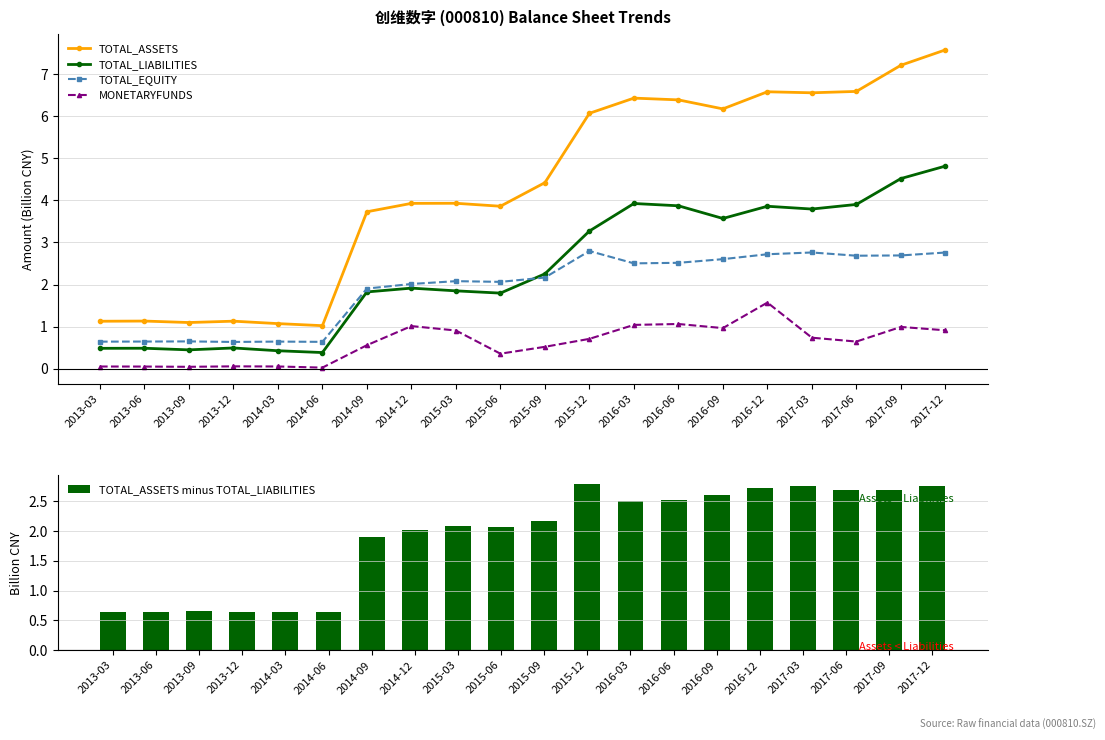

True or false: TOTAL_ASSETS has a value of 1.1 at 2013-09.

True